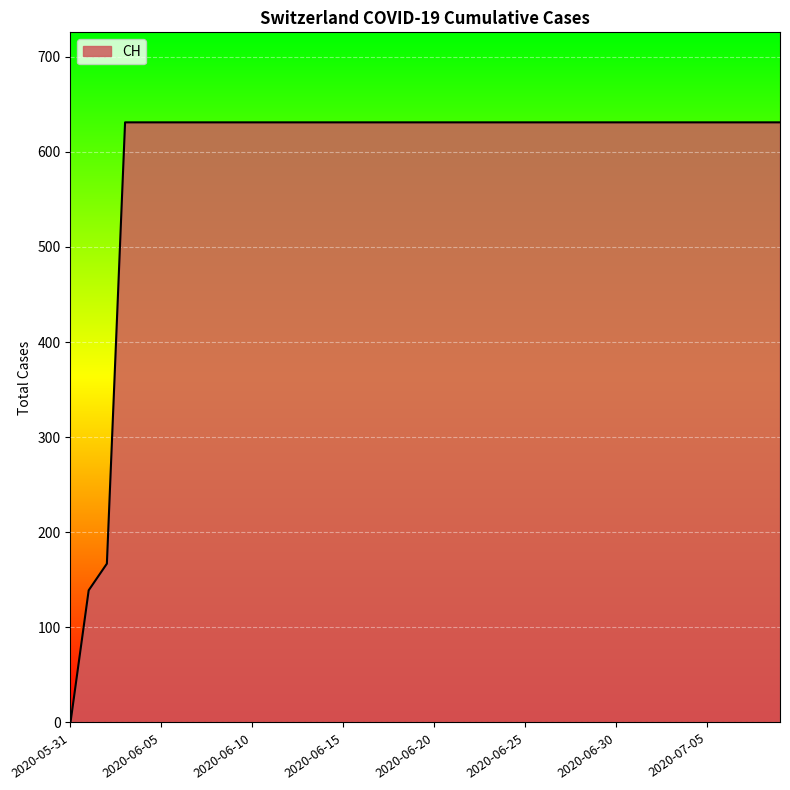

What is the maximum value shown in the chart?

631